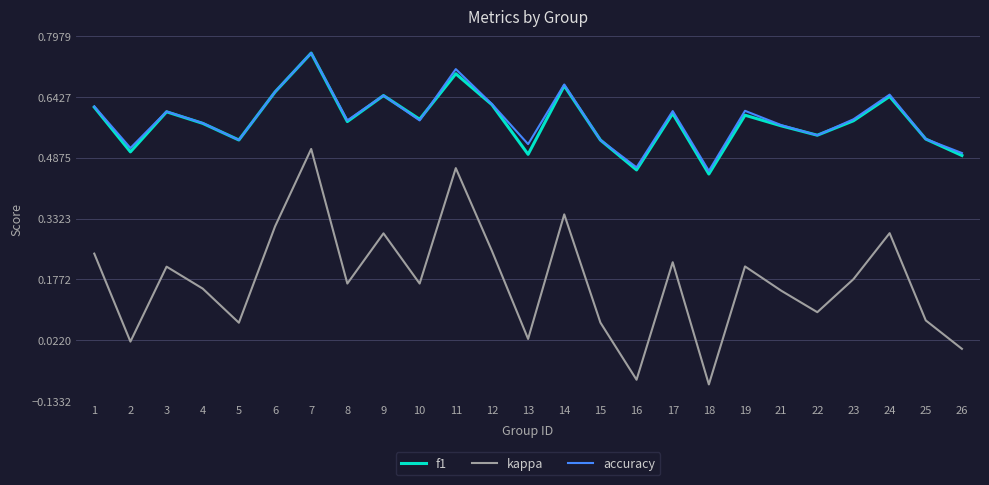

What are all the series names shown in the legend?

f1, kappa, accuracy